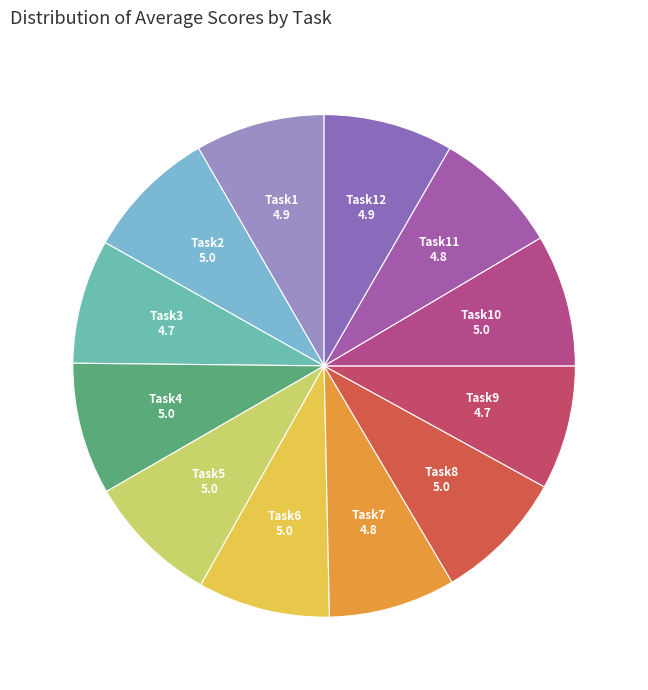

Is there a majority slice in this chart?

No